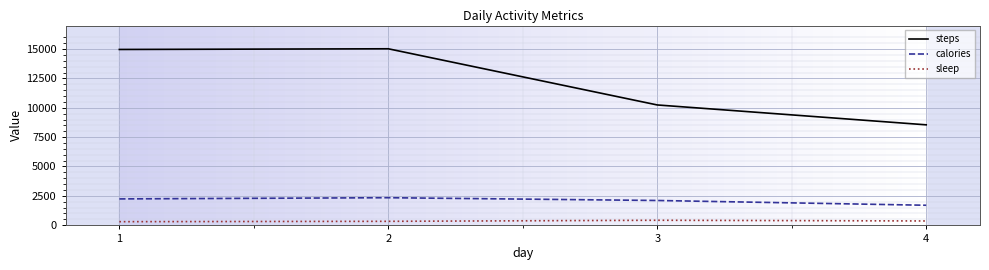

What is the greatest value displayed?

15022